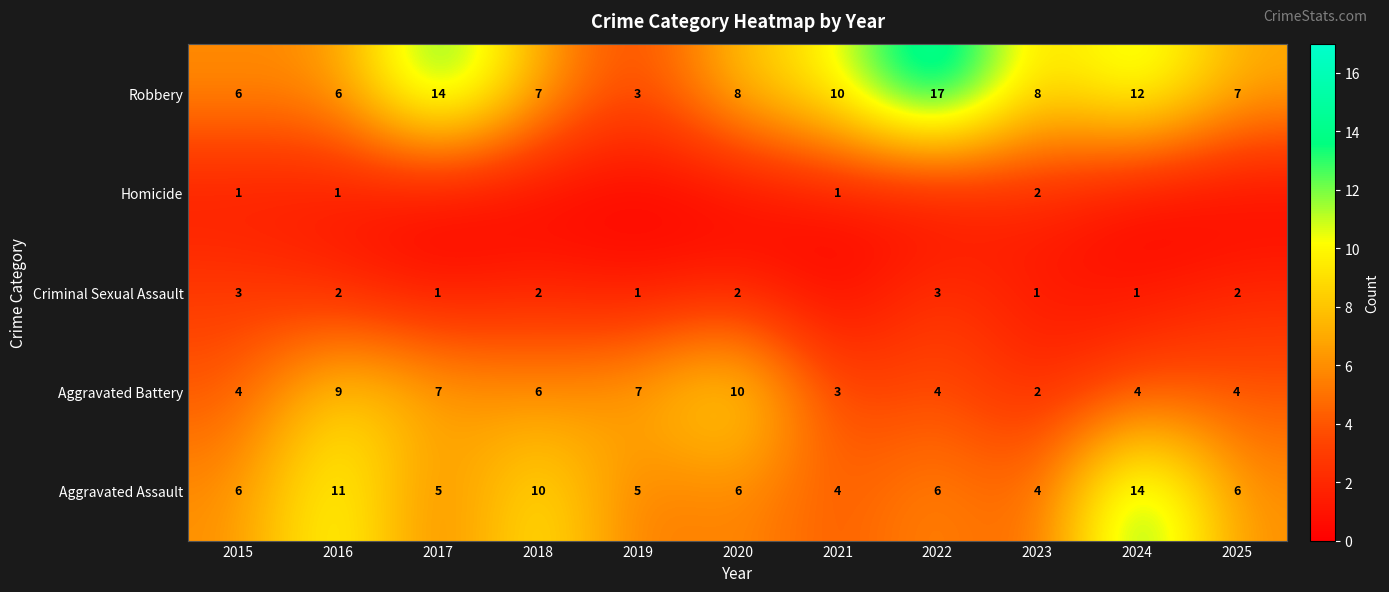

What is the highest value of the Aggravated Assault series?

14